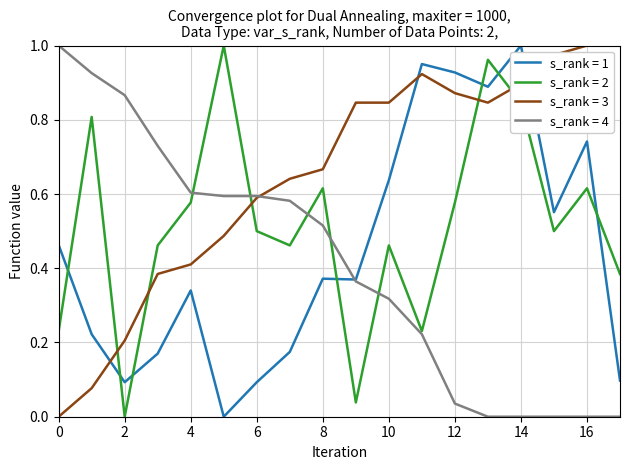

Rank the series by their average value, from lowest to highest.

s_rank = 4, s_rank = 1, s_rank = 2, s_rank = 3